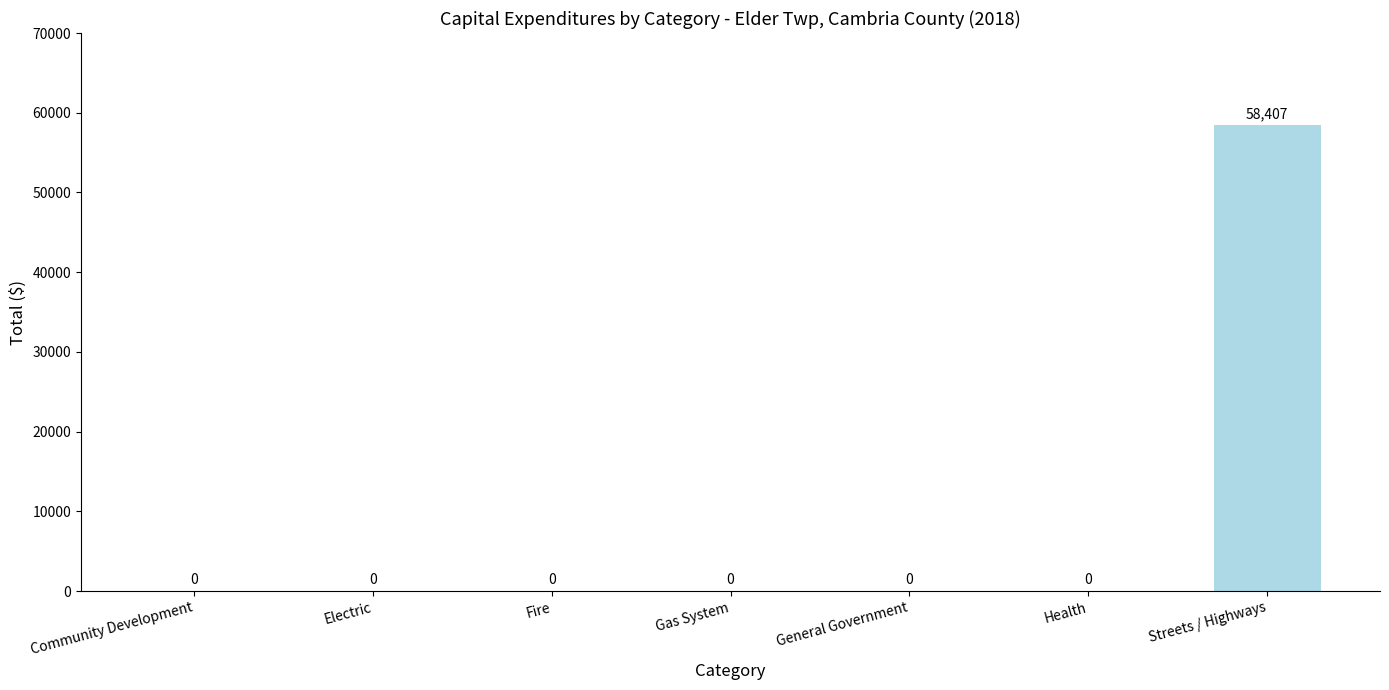

What is the maximum value shown in the chart?

58407